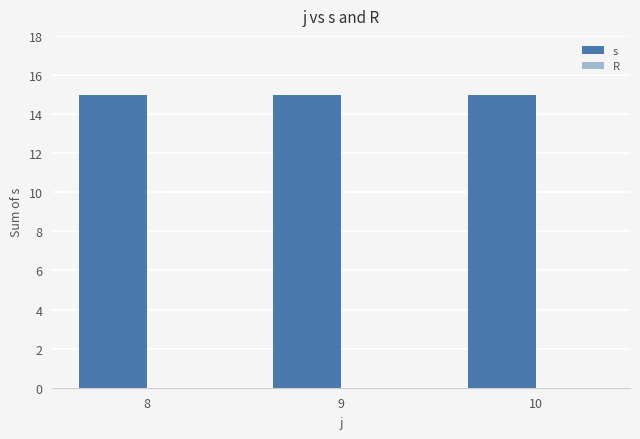

How many distinct data groups are displayed?

2